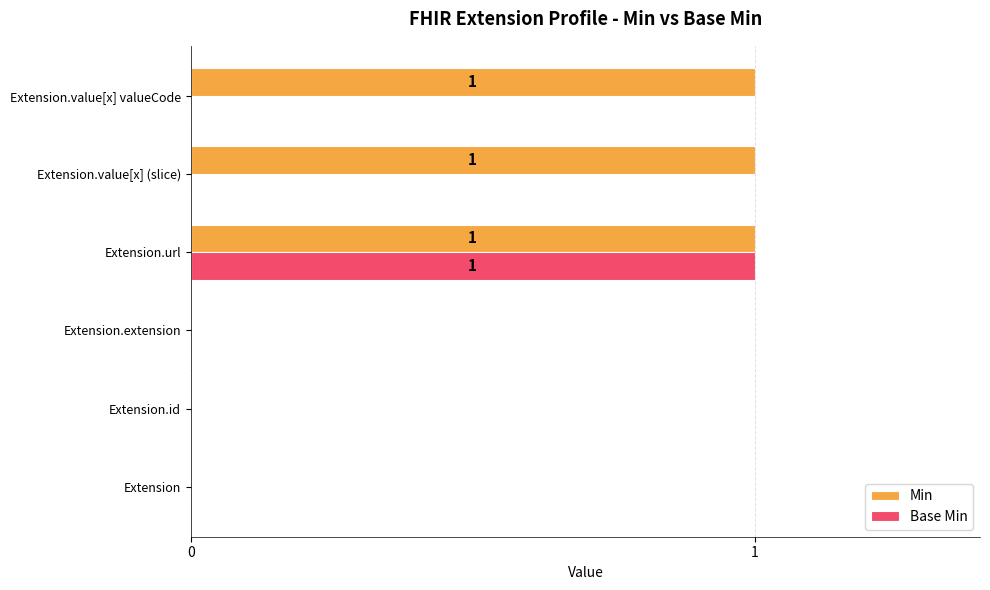

Which series has the largest total across all categories?

Min